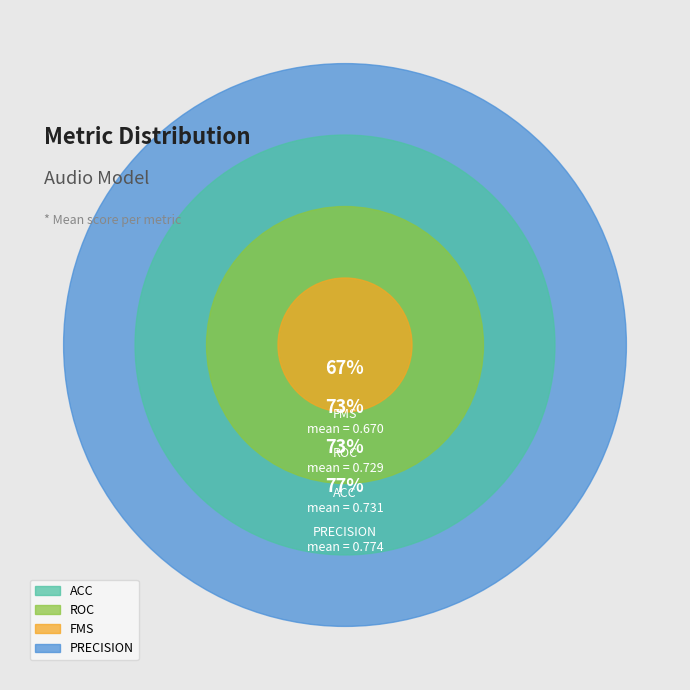

What is the change in value from fms to precision?

+0.1